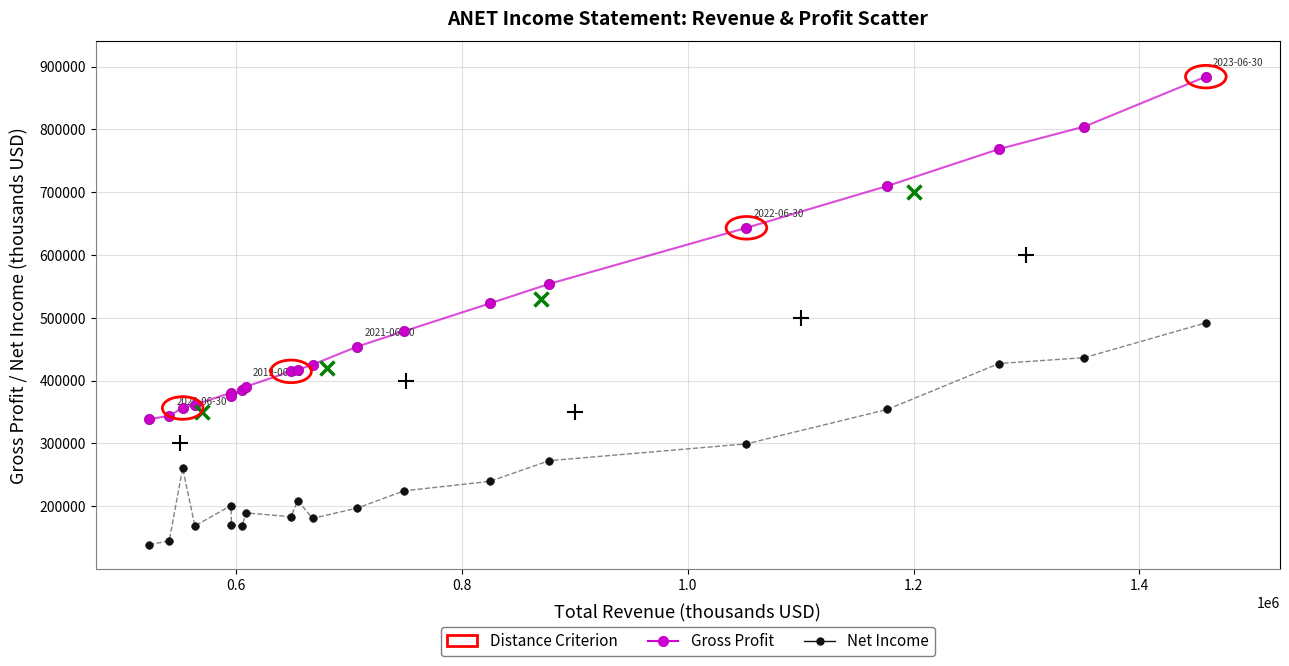

Which series has the largest Y range (max minus min)?

Gross Profit